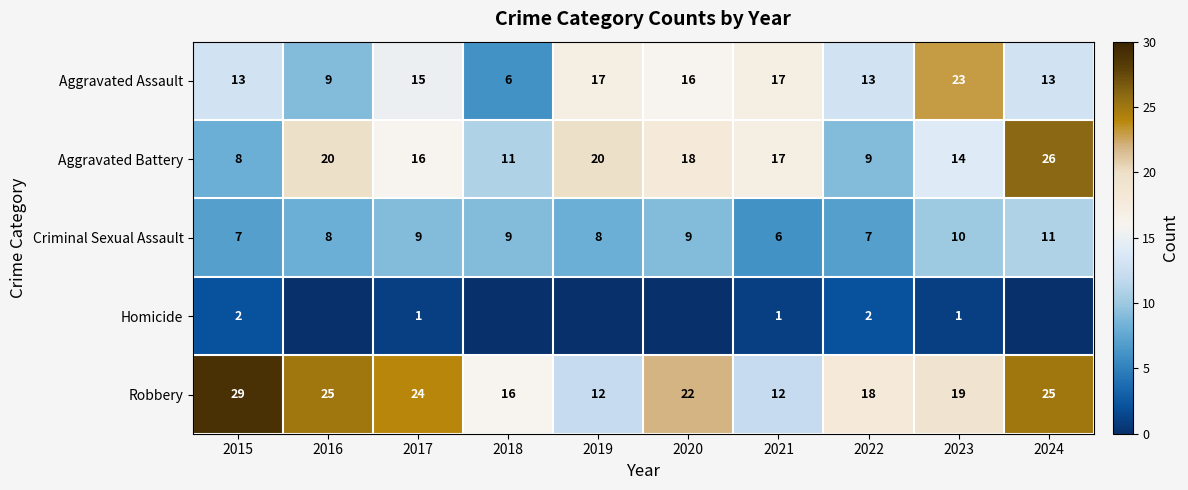

Which series changed the most between 2021 and 2024?

Robbery